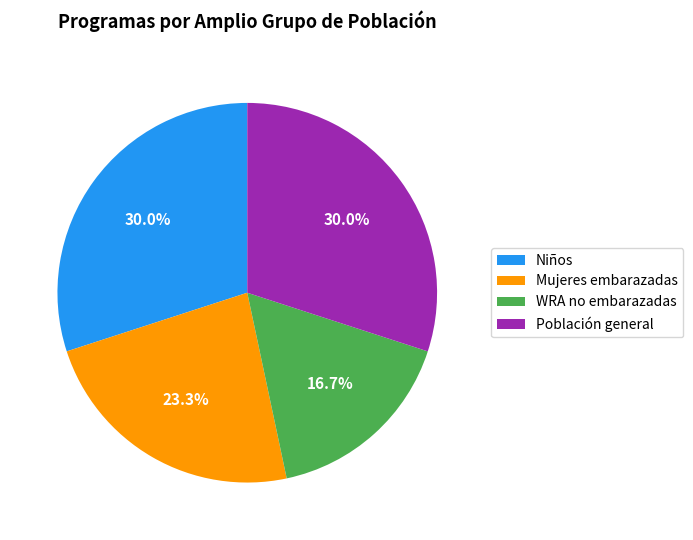

Which slice is the smallest?

WRA no embarazadas